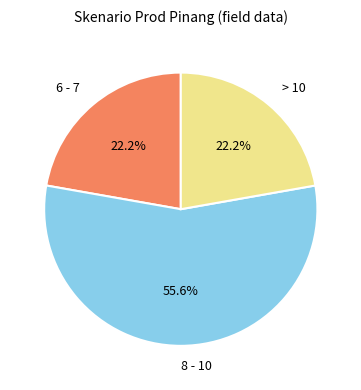

Which category accounts for the majority?

8 - 10